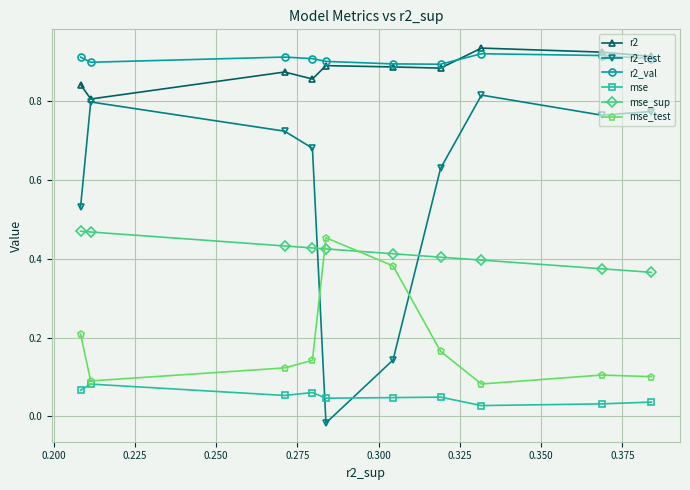

True or false: r2 and mse_sup intersect in this chart.

False